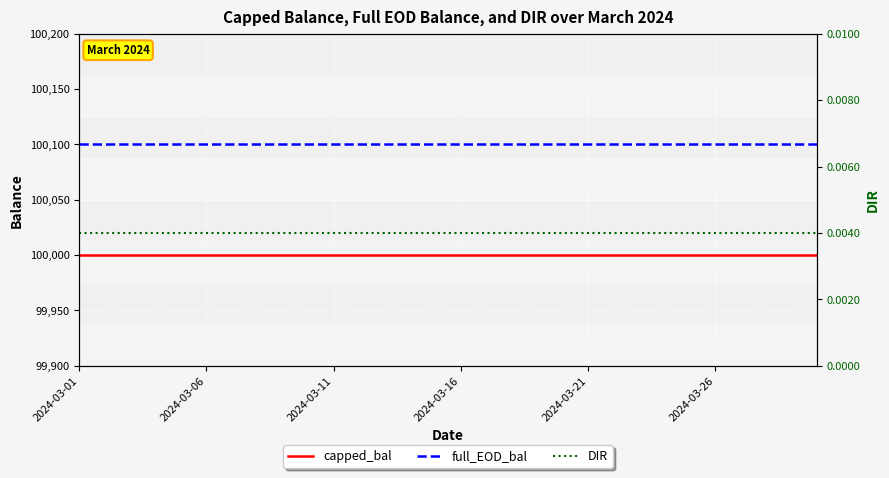

Which series has the largest total across all categories?

full_EOD_bal